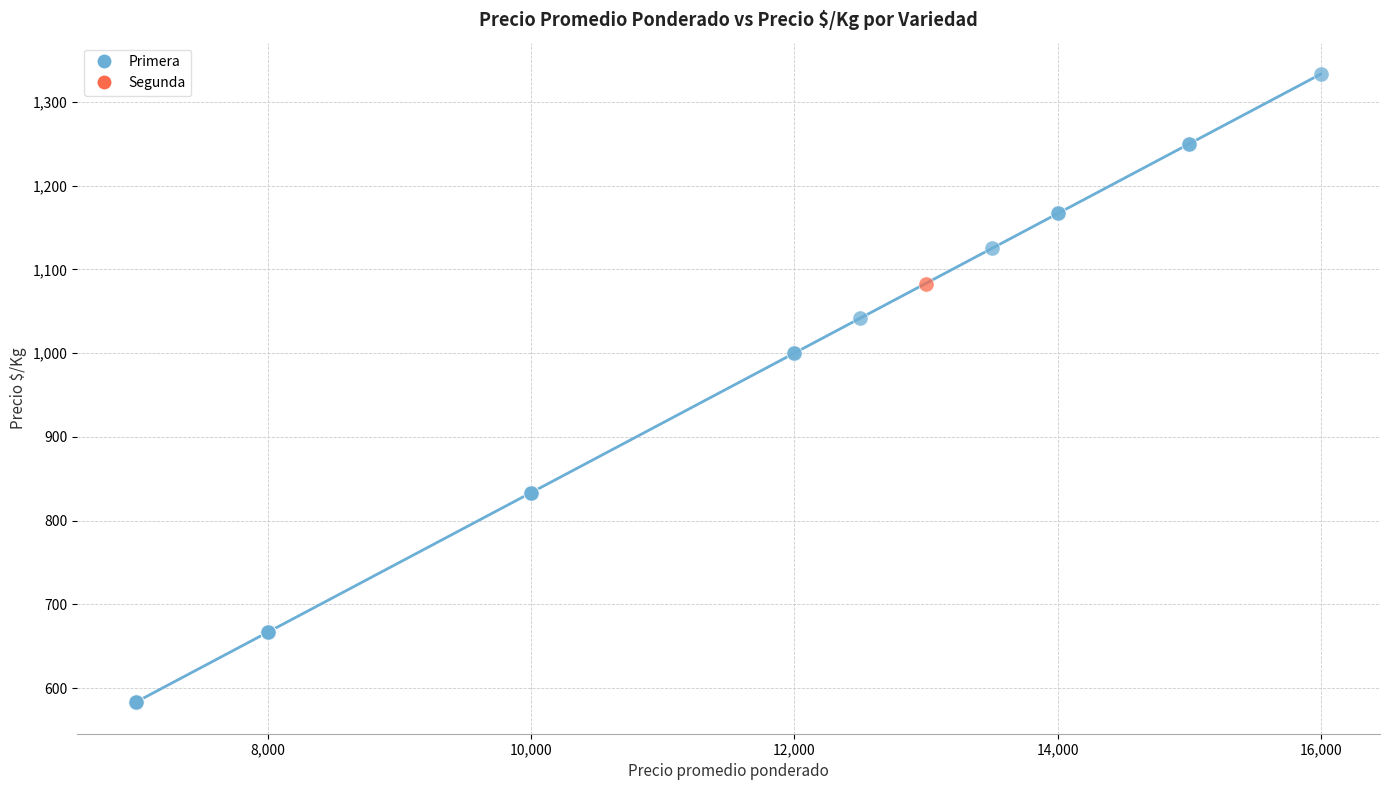

What are all the series names shown in the legend?

Primera, Segunda